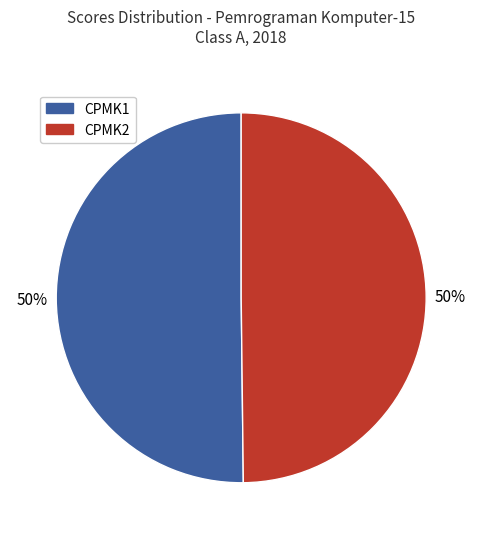

What percentage is the CPMK1 slice, to the nearest percent?

50%